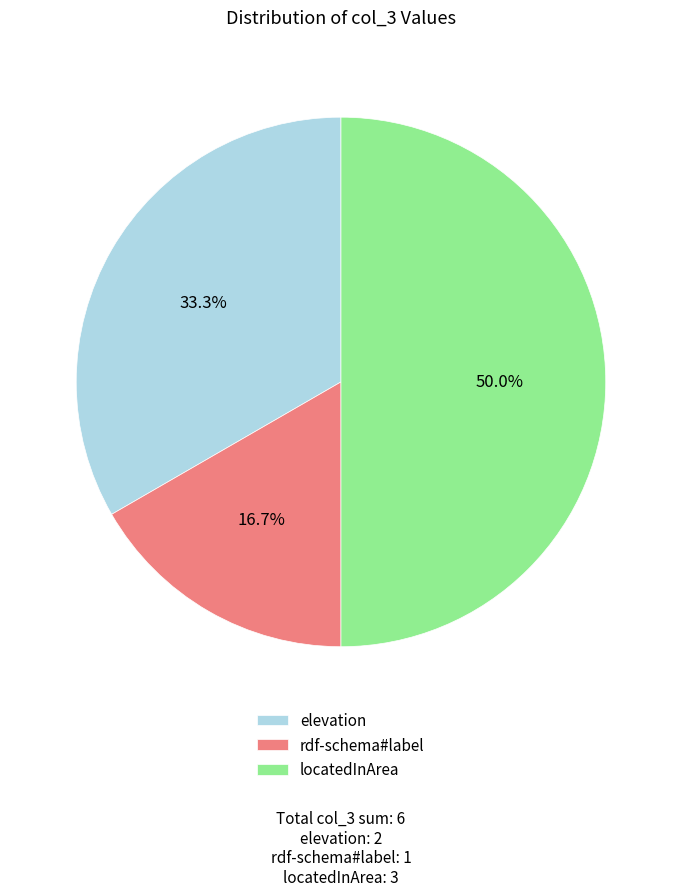

Which has a higher value, elevation or rdf-schema#label?

elevation